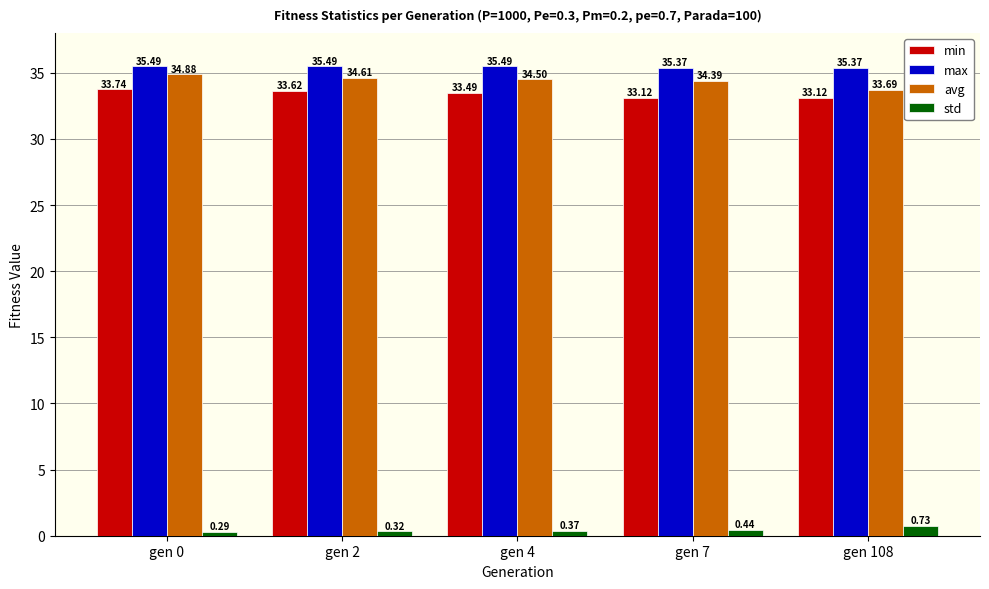

What is the sum of all std values?

2.1